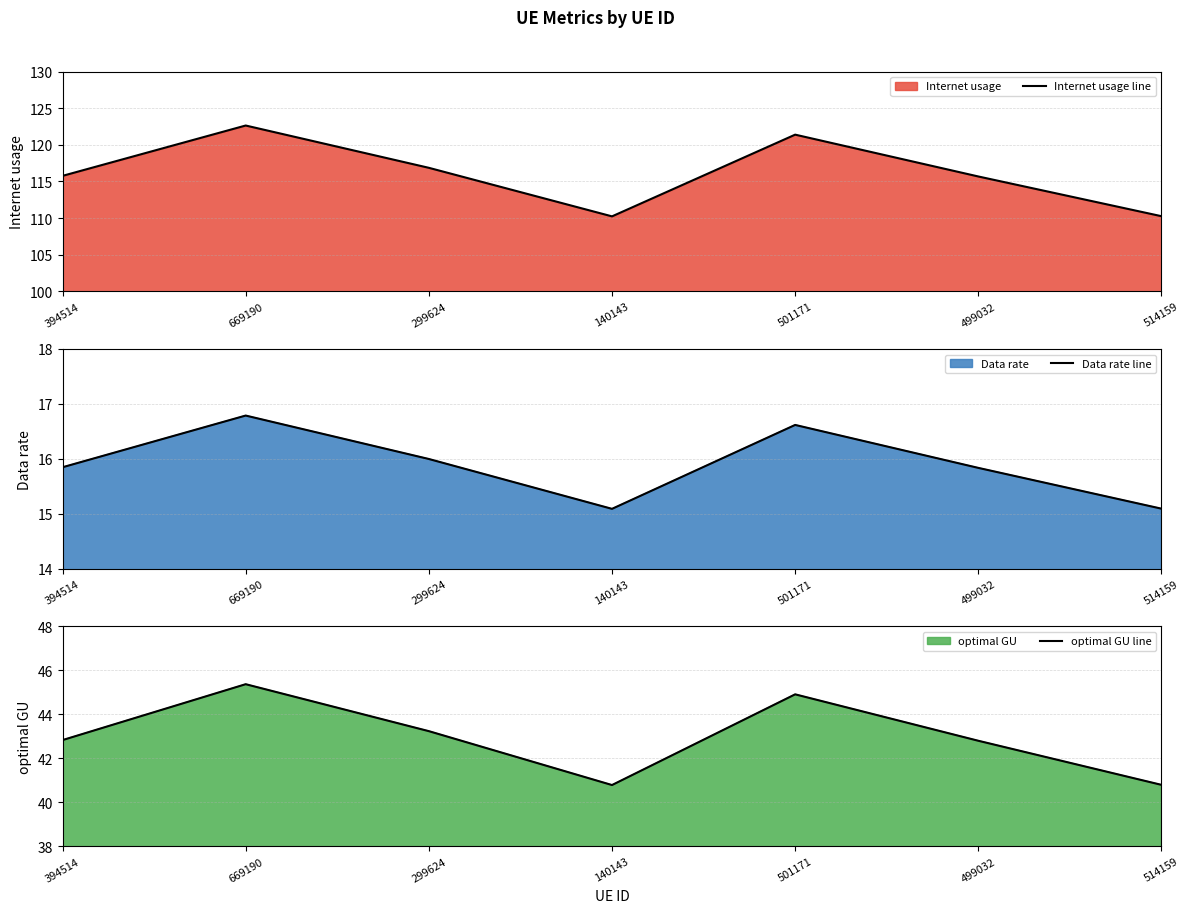

Reading right to left, extract all data points from this chart.

Internet usage line: 110.3	115.7	121.4	110.2	116.9	122.6	115.8
Data rate line: 15.1	15.8	16.6	15.1	16.0	16.8	15.8
optimal GU line: 40.8	42.8	44.9	40.8	43.2	45.4	42.8